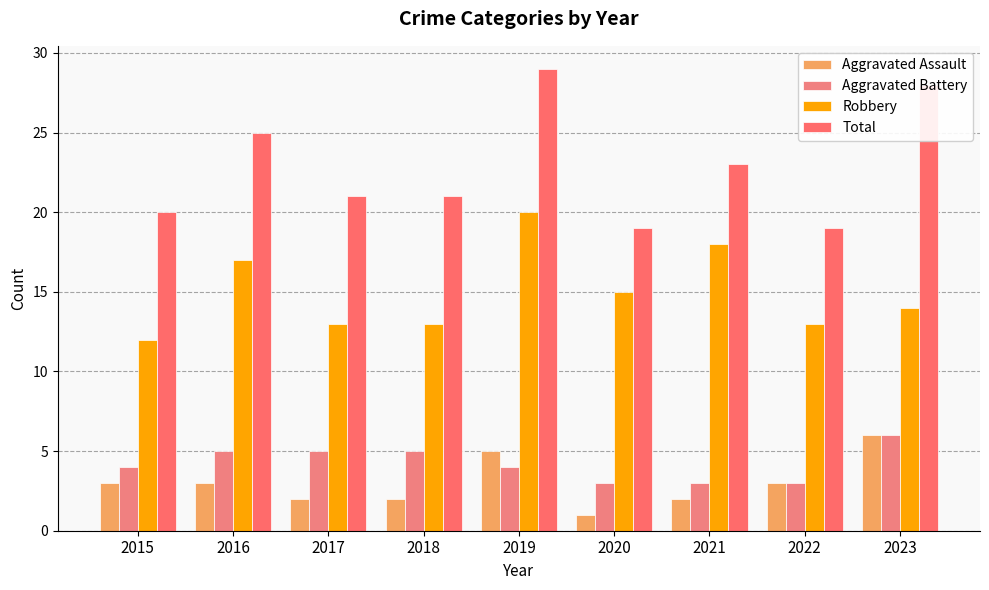

At which label does Robbery first exceed 14?

2016